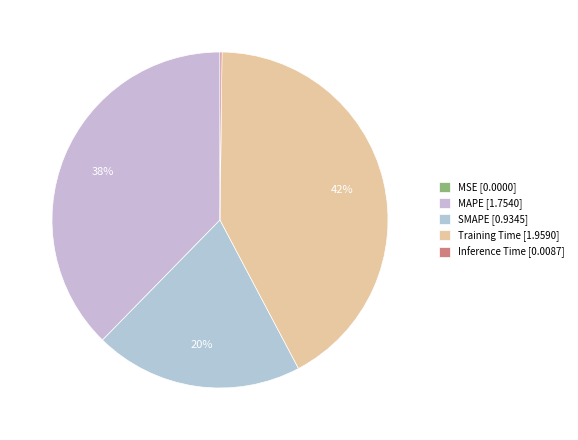

Rank the categories by value from lowest to highest.

MSE, Inference Time, SMAPE, MAPE, Training Time